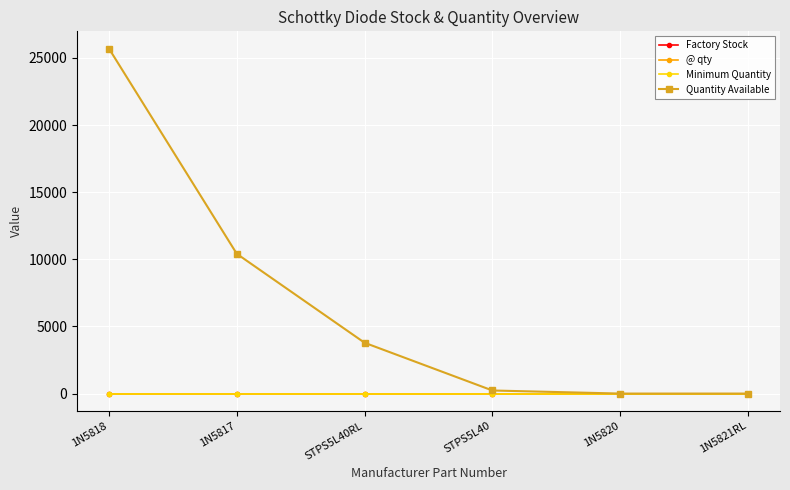

What is the lowest value of the Minimum Quantity series?

1